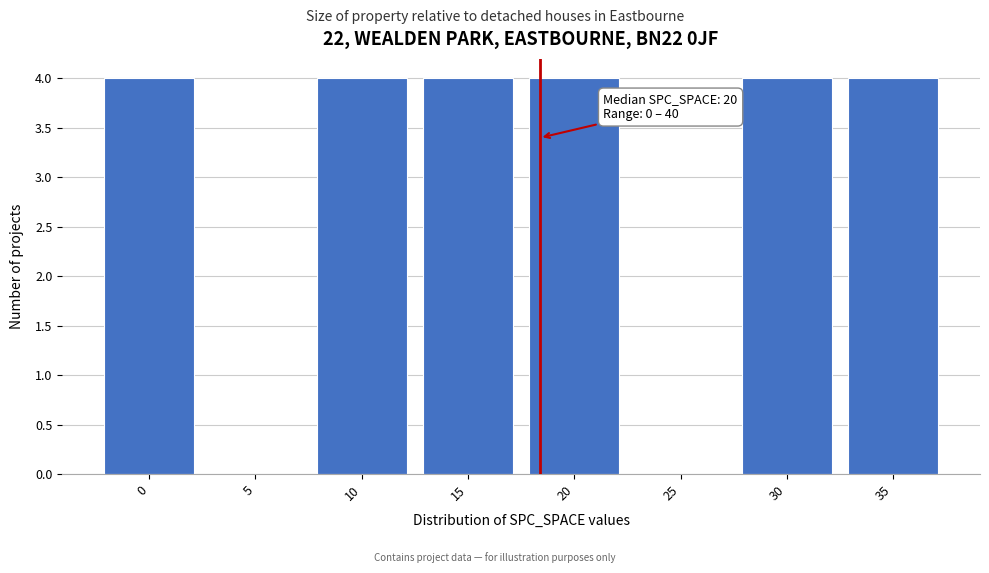

Reading left to right, transcribe all the data shown in this chart.

0=4	5=0	10=4	15=4	20=4	25=0	30=4	35=4